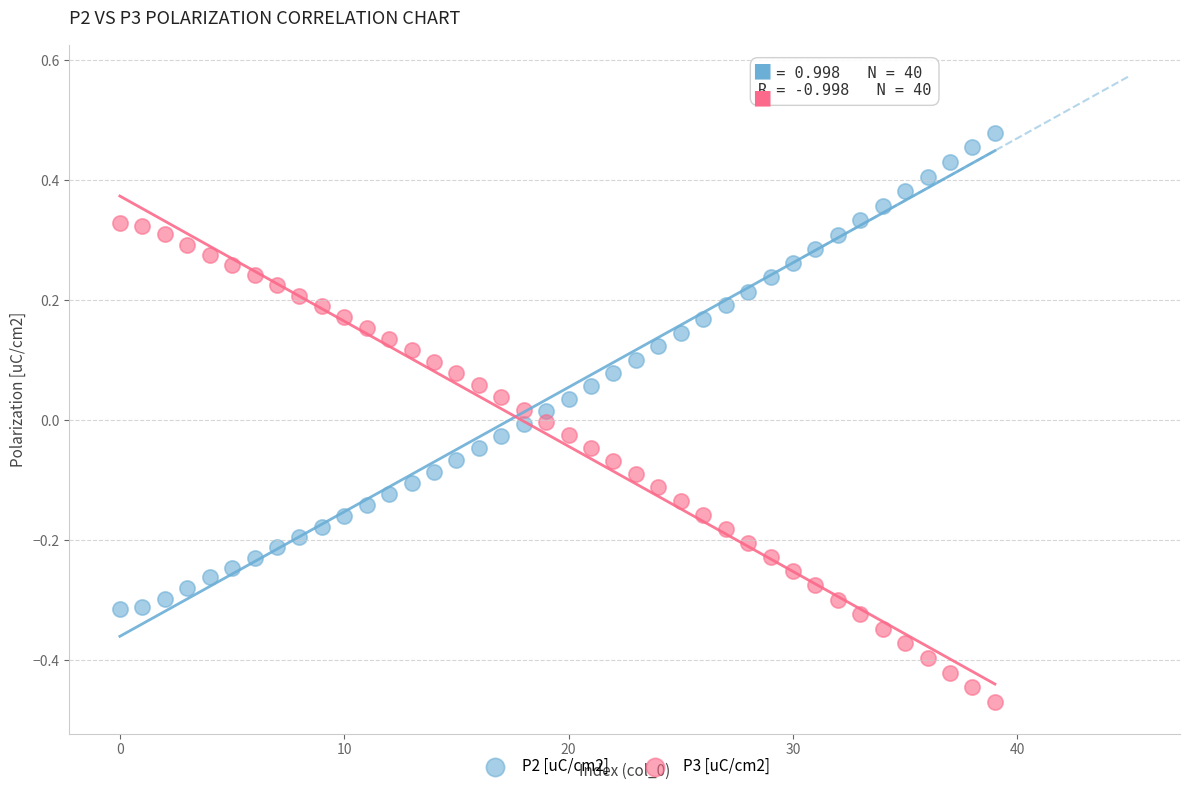

Which series reaches the maximum Y coordinate?

P2 [uC/cm2]